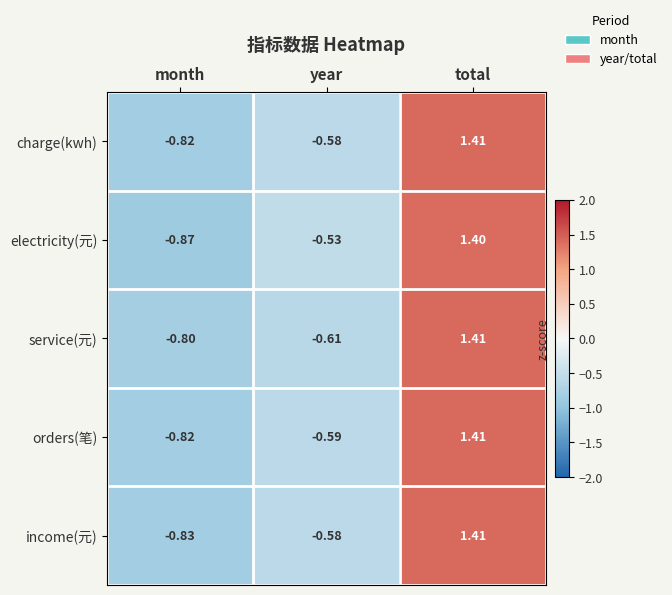

At which category does the chart reach its minimum across all series?

month